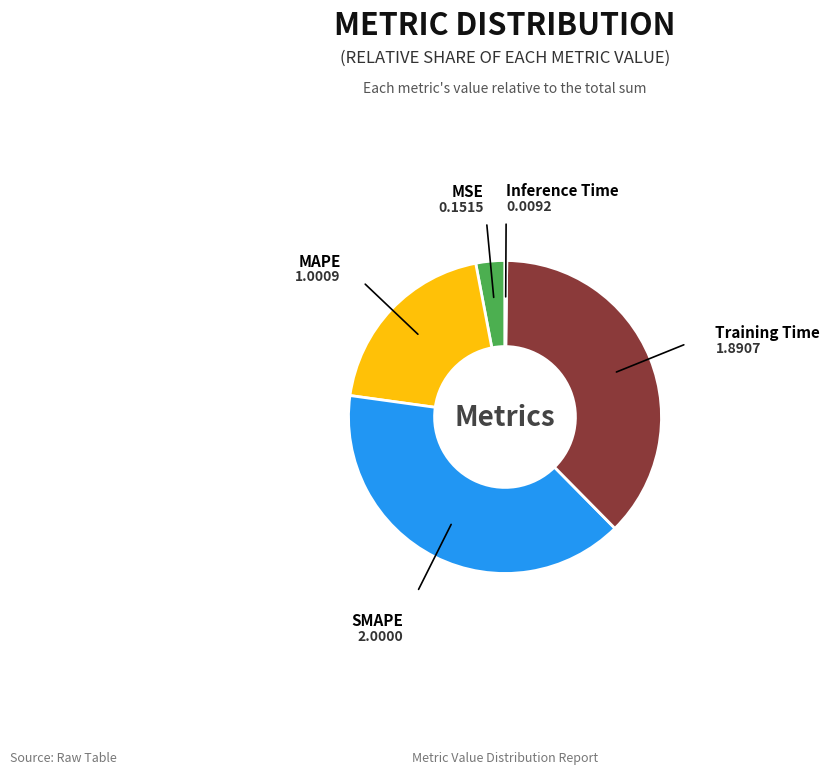

Is there any slice that represents more than half of the pie?

No